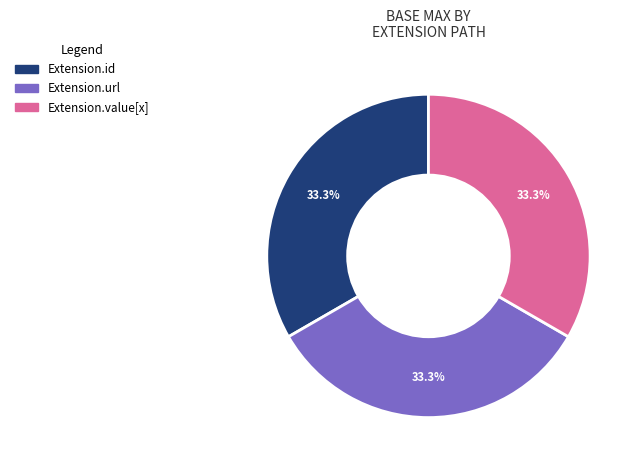

How many segments does this pie chart have?

3